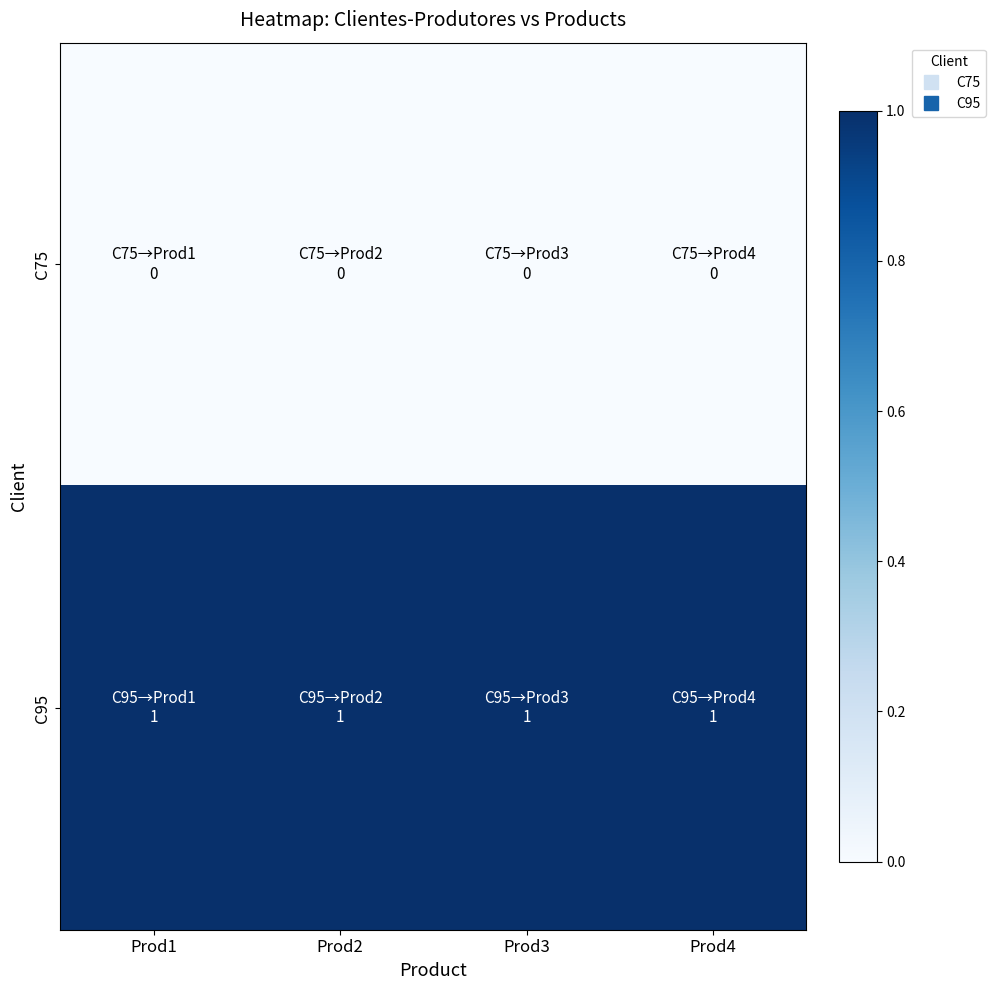

Reading left to right, transcribe all the data shown in this chart.

C75: Prod1=0	Prod2=0	Prod3=0	Prod4=0
C95: Prod1=1	Prod2=1	Prod3=1	Prod4=1